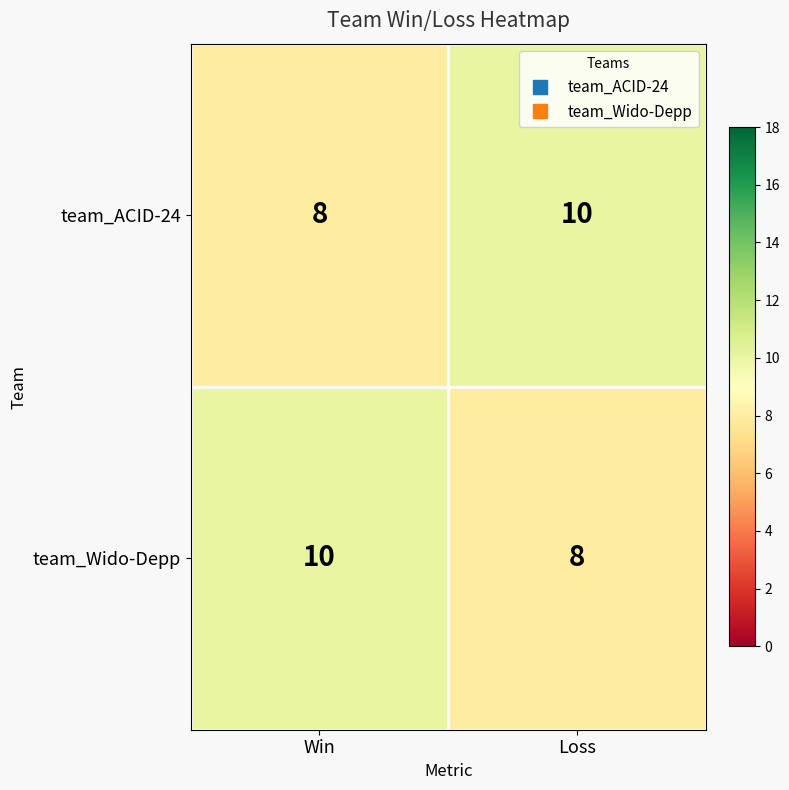

What is the greatest value displayed?

10